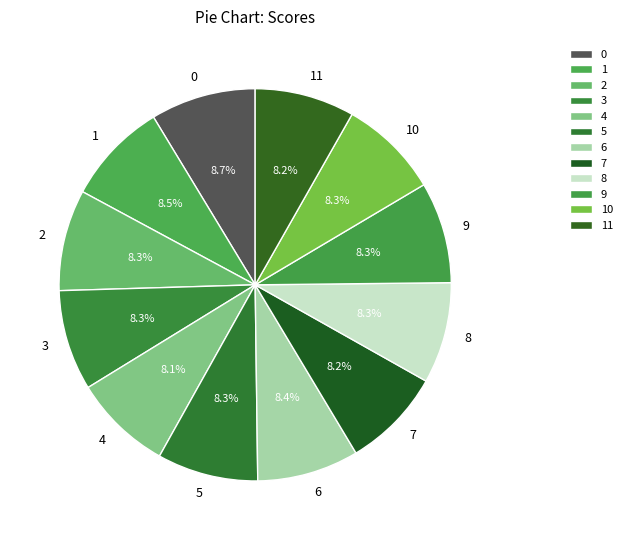

To the nearest percent, what percentage of the pie is 3?

8%